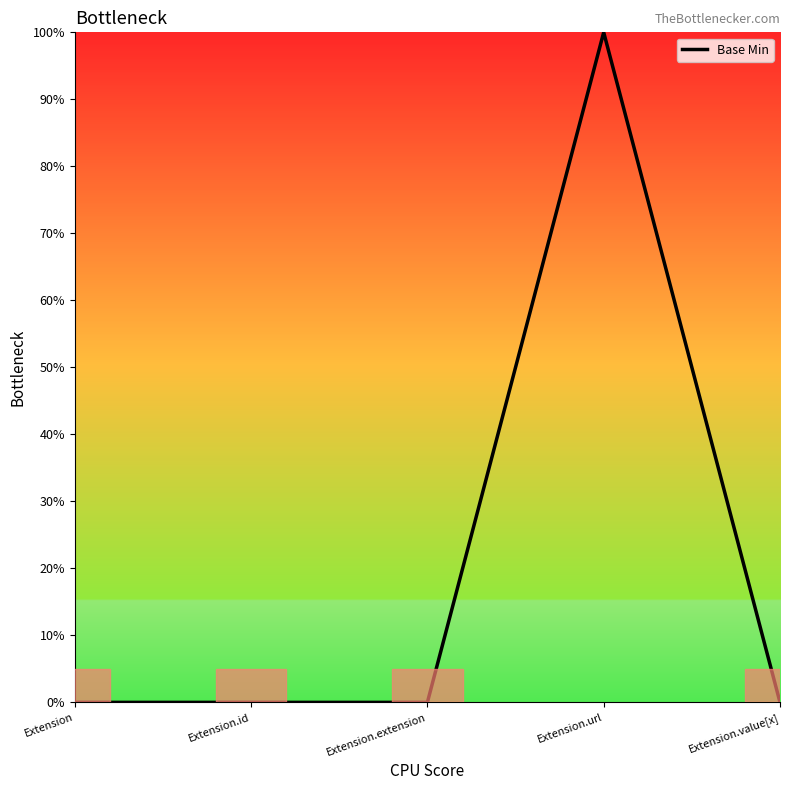

True or false: the data shows 0 at Extension.value[x].

True